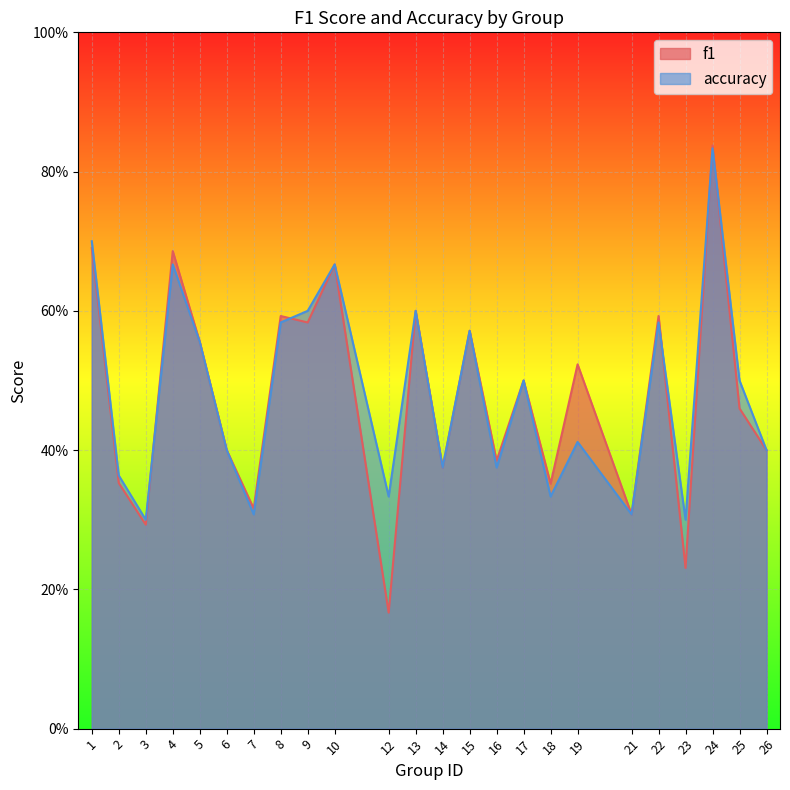

Between 13 and 22, which series saw the biggest shift?

accuracy